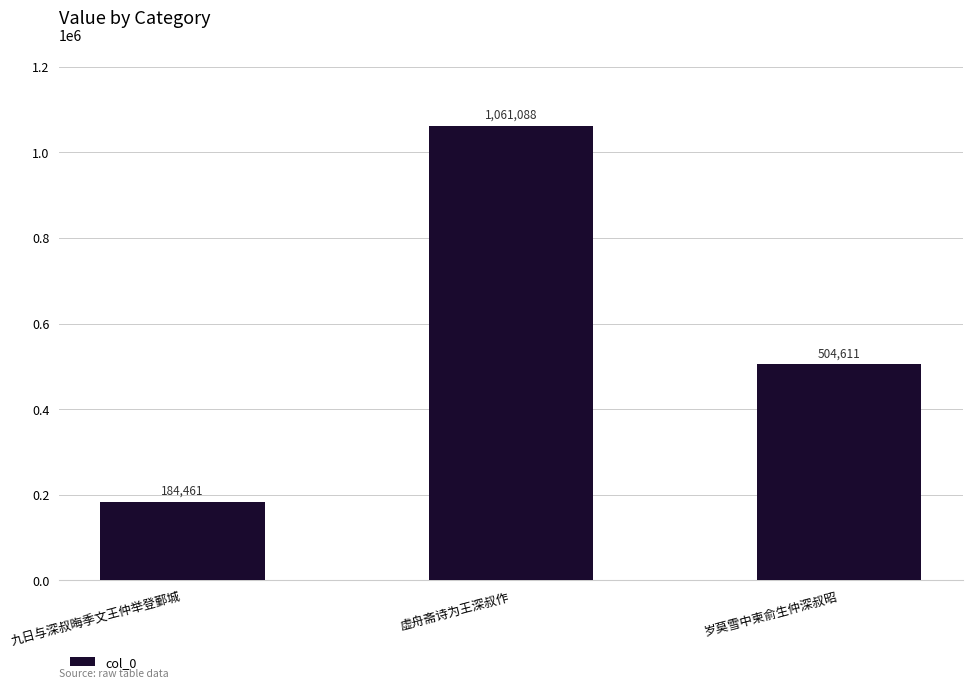

Rank the categories by value from lowest to highest.

九日与深叔晦季文王仲举登鄞城, 岁莫雪中柬俞生仲深叔昭, 虚舟斋诗为王深叔作